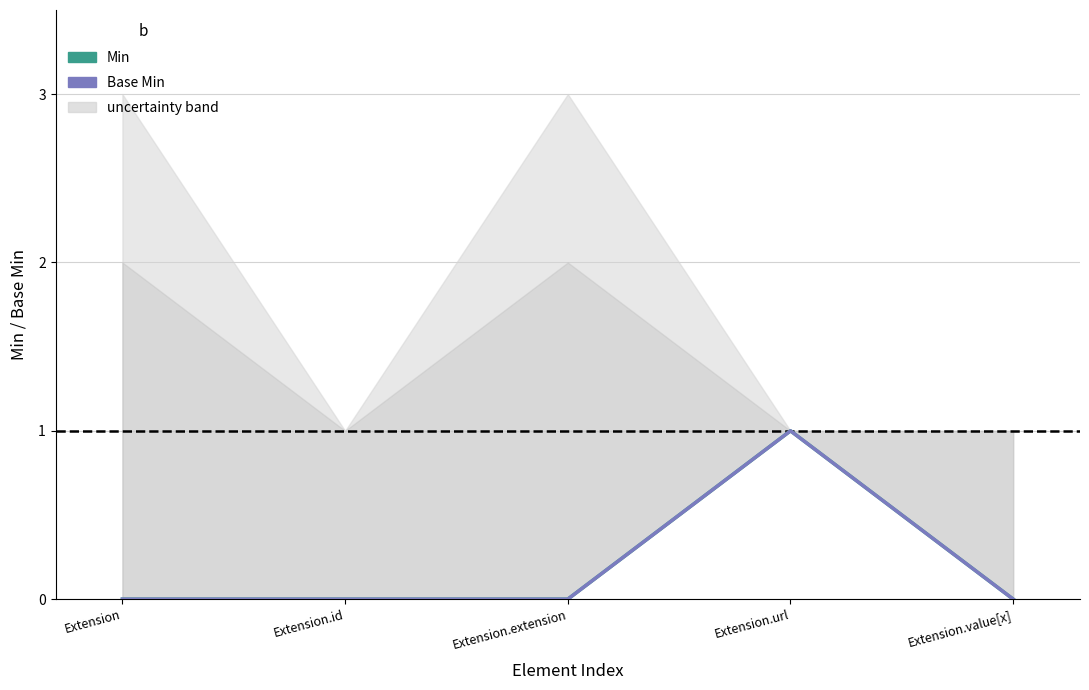

True or false: Base Min and Min cross at least once.

False